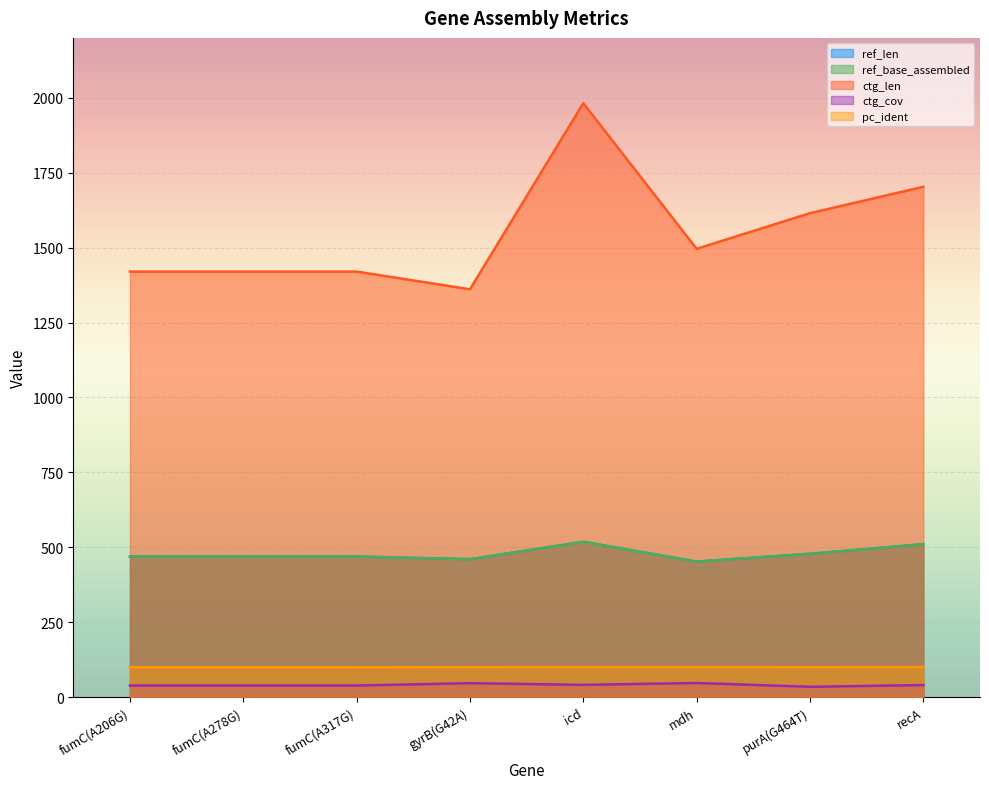

What is the difference between the highest and lowest values at recA?

1663.0